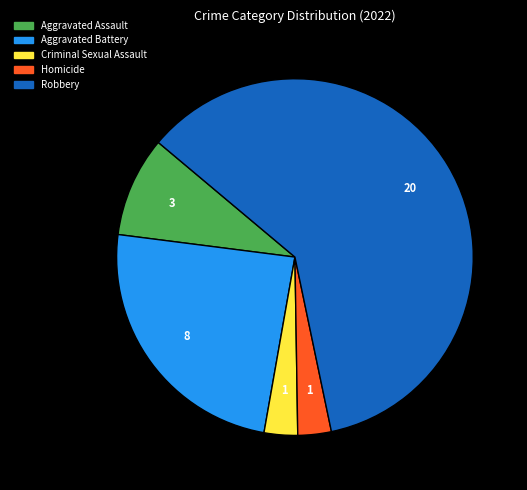

What is the largest slice in the pie chart?

Robbery